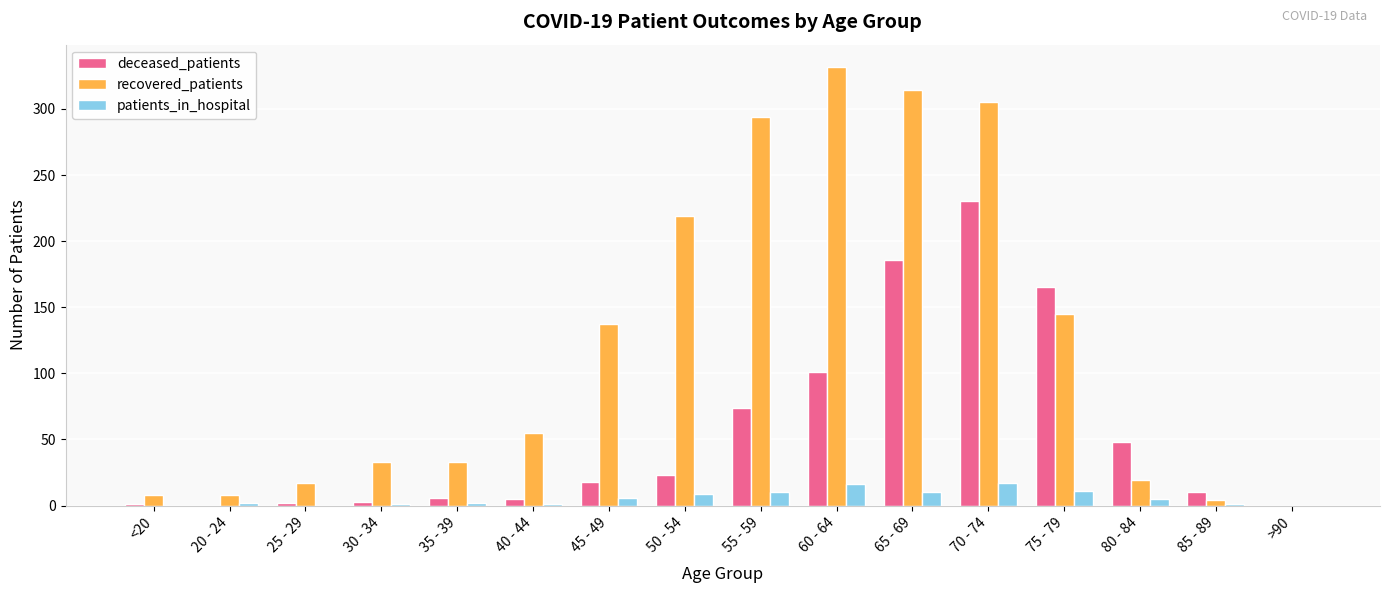

What is the sum of all patients_in_hospital values?

91